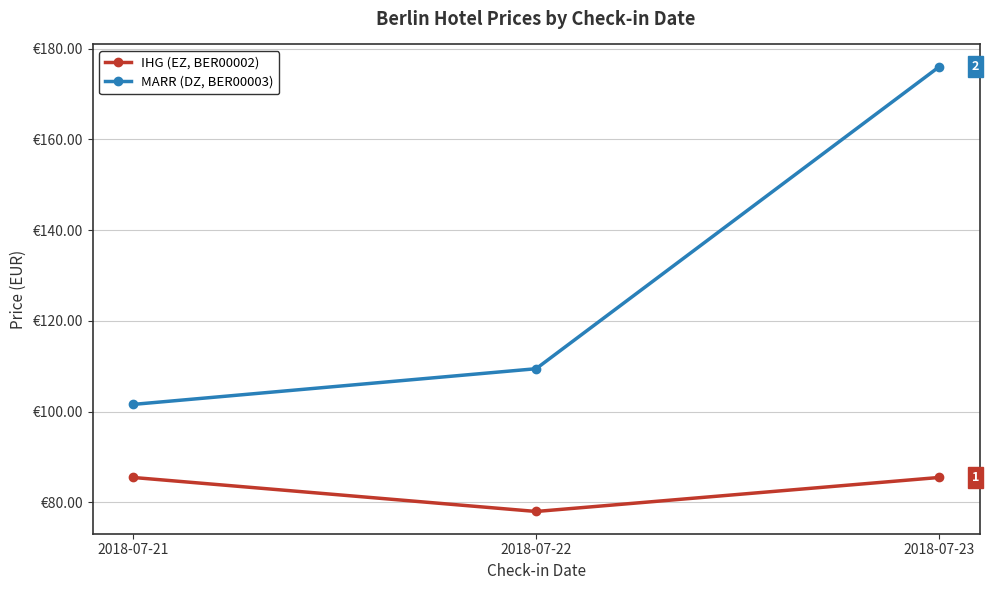

Which series has the largest range (max minus min)?

MARR (DZ, BER00003)